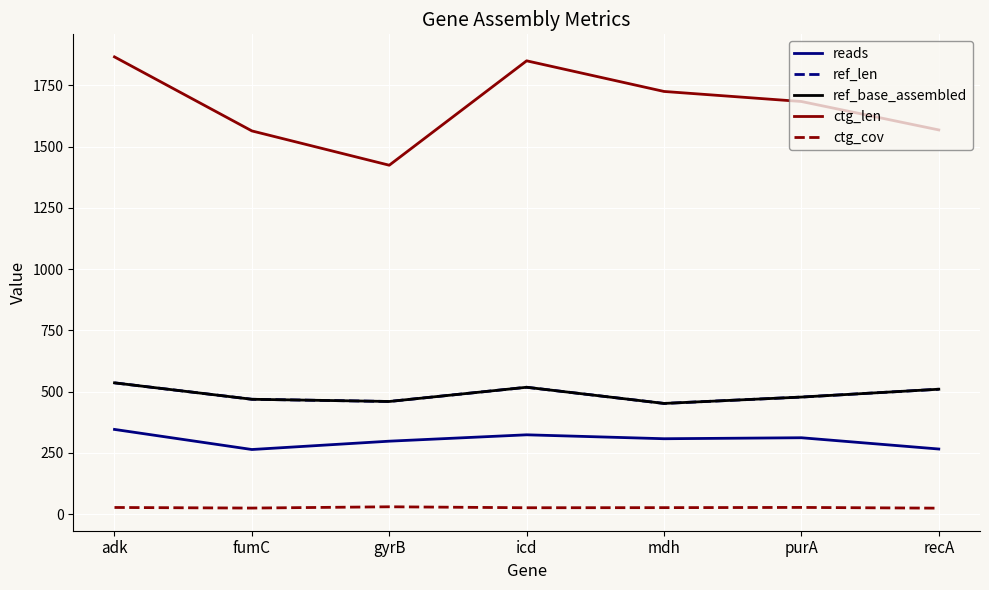

At which label is ctg_cov closest to 27?

mdh